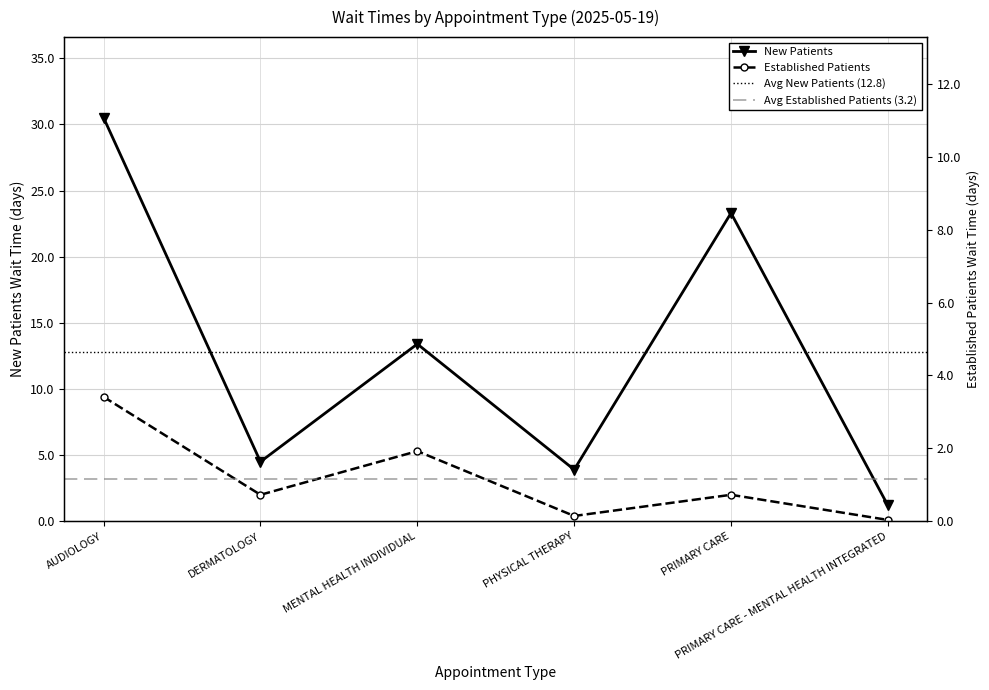

Rank the series by their maximum value, from lowest to highest.

EstablishedPatients, NewPatients